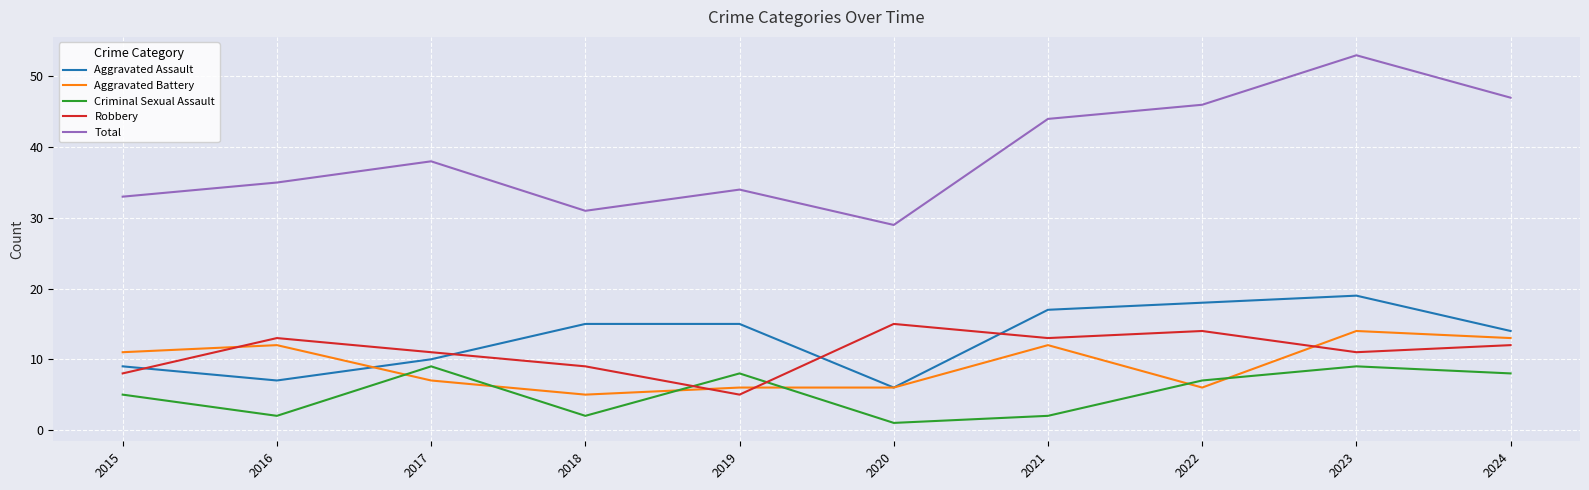

At which category does the chart reach its peak across all series?

2023